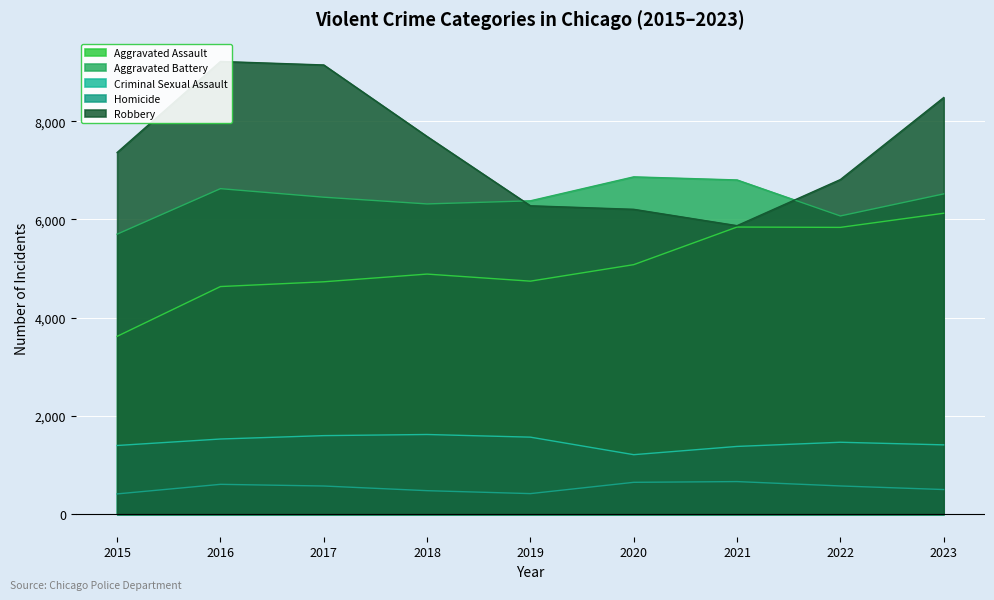

Reading left to right, transcribe all the data shown in this chart.

Aggravated Assault: 2015=3620	2016=4634	2017=4731	2018=4888	2019=4744	2020=5080	2021=5846	2022=5839	2023=6127
Aggravated Battery: 2015=5701	2016=6628	2017=6454	2018=6317	2019=6380	2020=6868	2021=6805	2022=6072	2023=6521
Criminal Sexual Assault: 2015=1397	2016=1529	2017=1598	2018=1621	2019=1567	2020=1210	2021=1378	2022=1463	2023=1410
Homicide: 2015=411	2016=606	2017=572	2018=477	2019=417	2020=647	2021=662	2022=573	2023=500
Robbery: 2015=7364	2016=9218	2017=9147	2018=7690	2019=6279	2020=6207	2021=5874	2022=6813	2023=8483